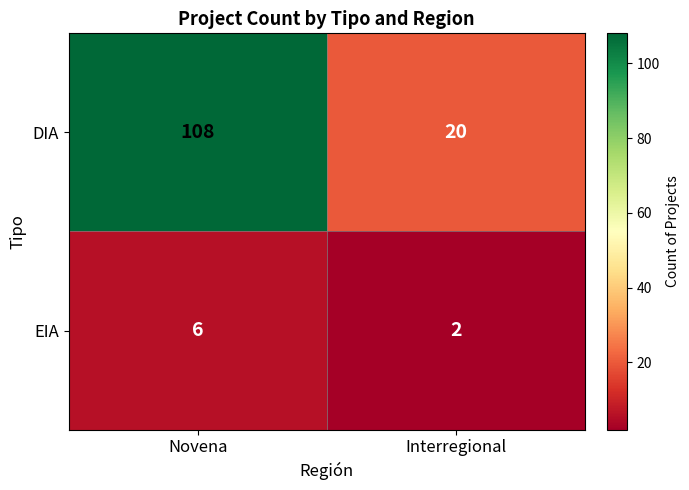

What is the approximate value of DIA at Interregional?

20